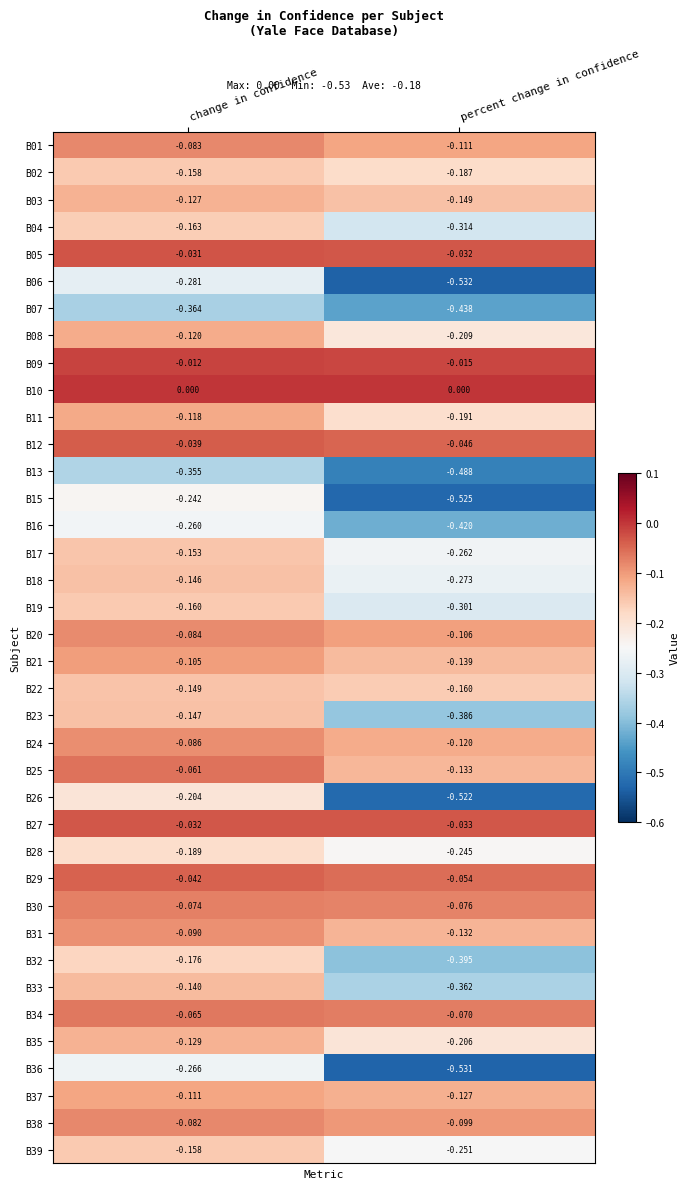

Rank the categories by B01 value from highest to lowest.

change in confidence, percent change in confidence